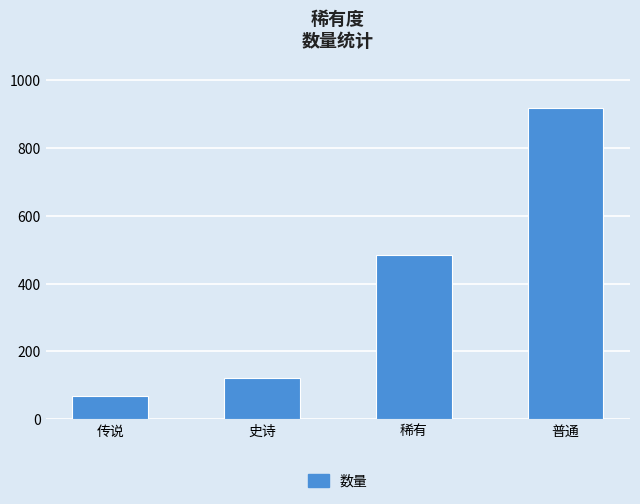

Rank the categories by value from lowest to highest.

传说, 史诗, 稀有, 普通